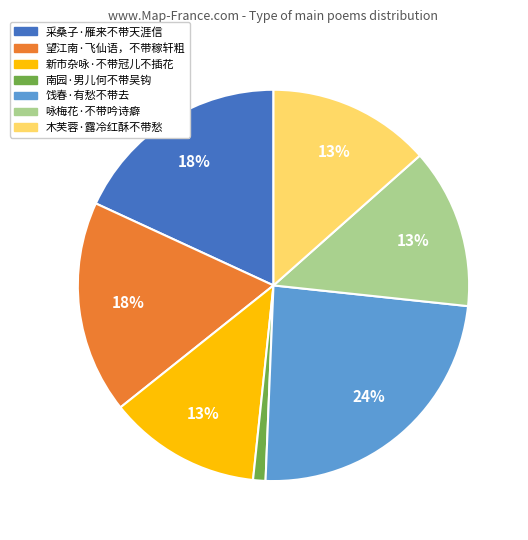

What is the smallest slice in the pie chart?

南园·男儿何不带吴钩